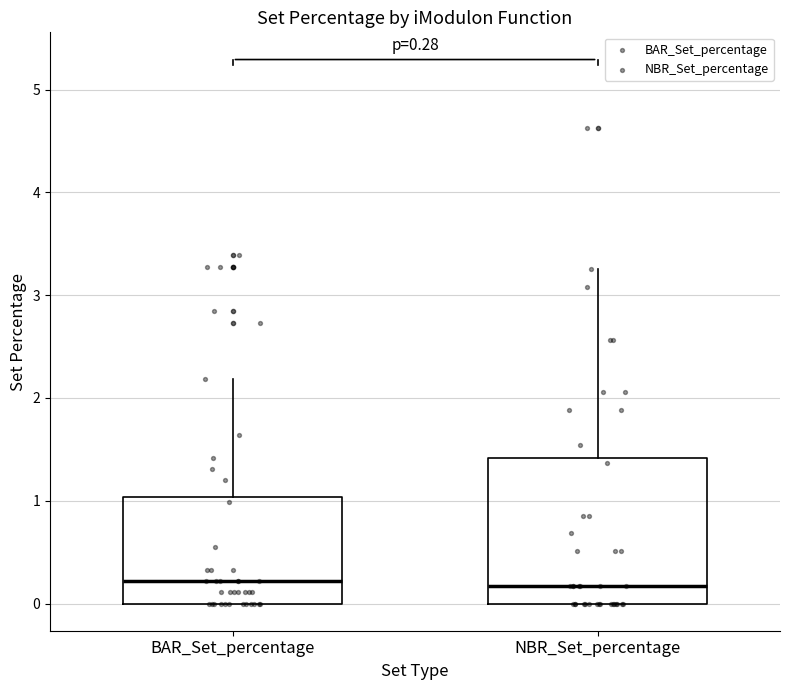

Comparing the boxes themselves (not the whiskers), which one is the tallest?

NBR_Set_percentage